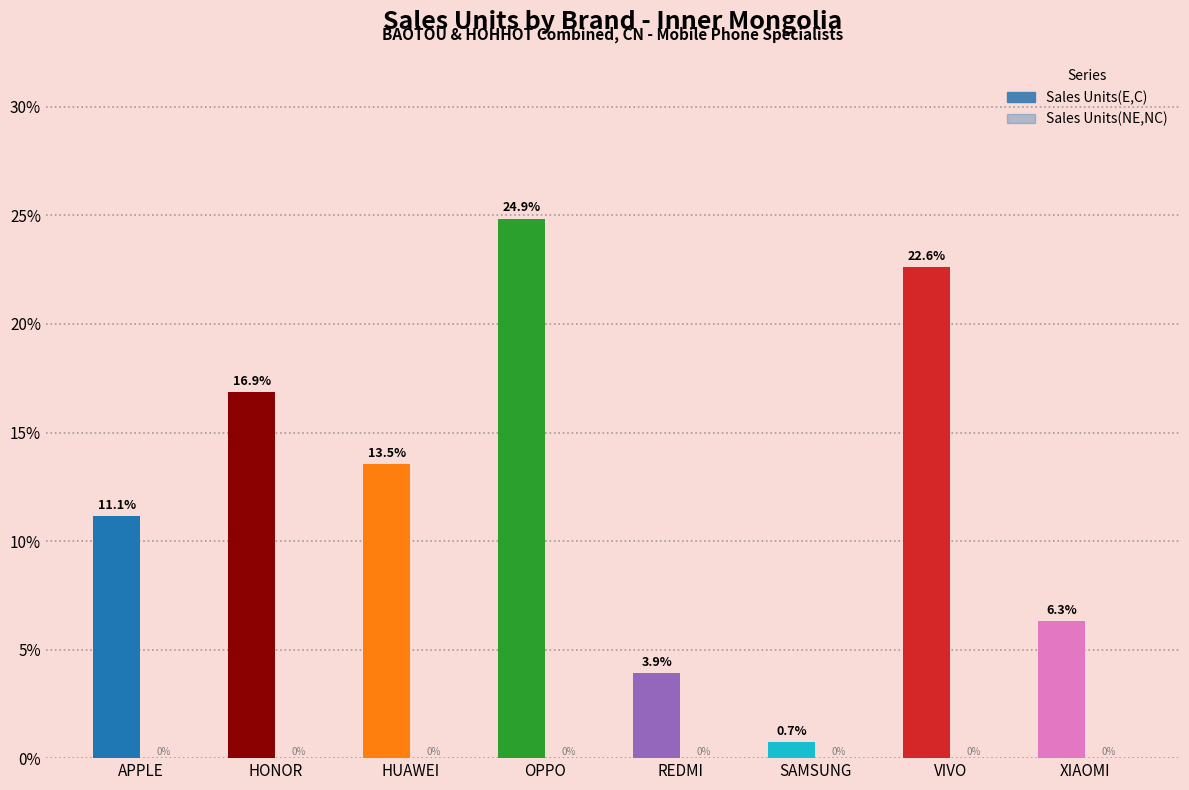

At which category does the chart reach its peak across all series?

OPPO